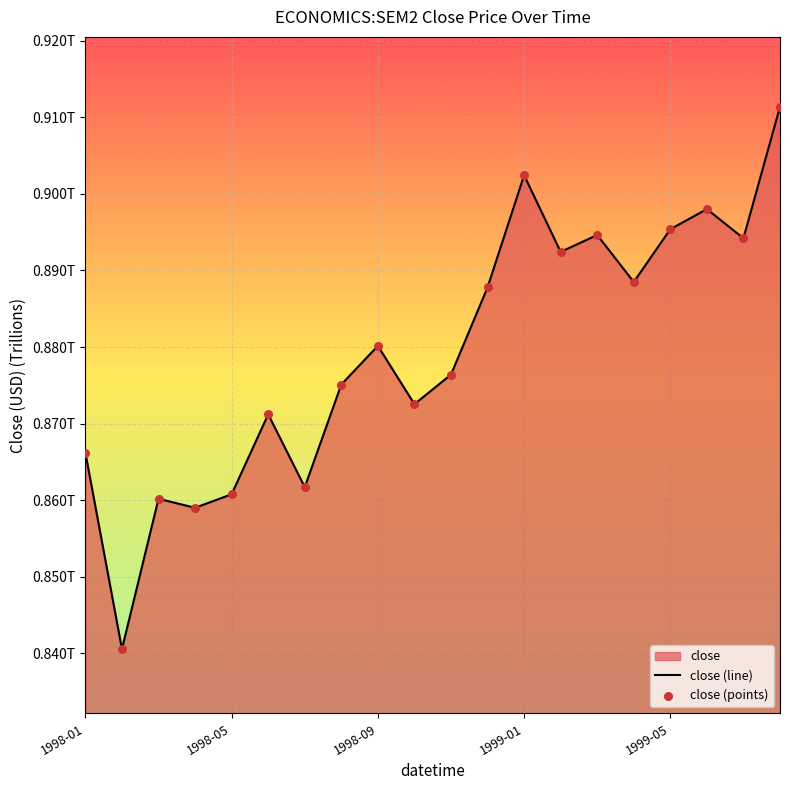

At how many categories does at least one series exceed 0?

20